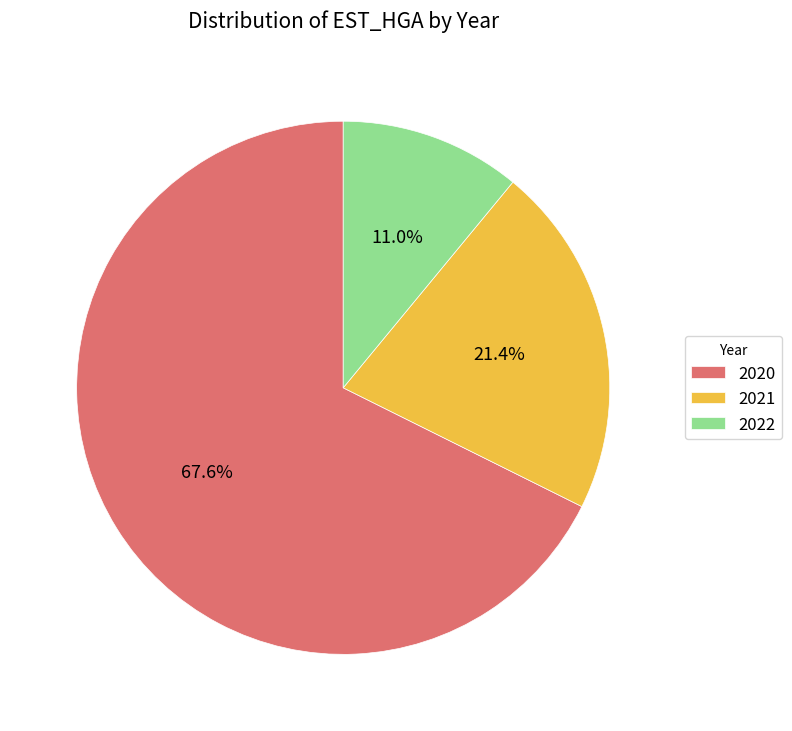

Does any single category account for the majority?

Yes